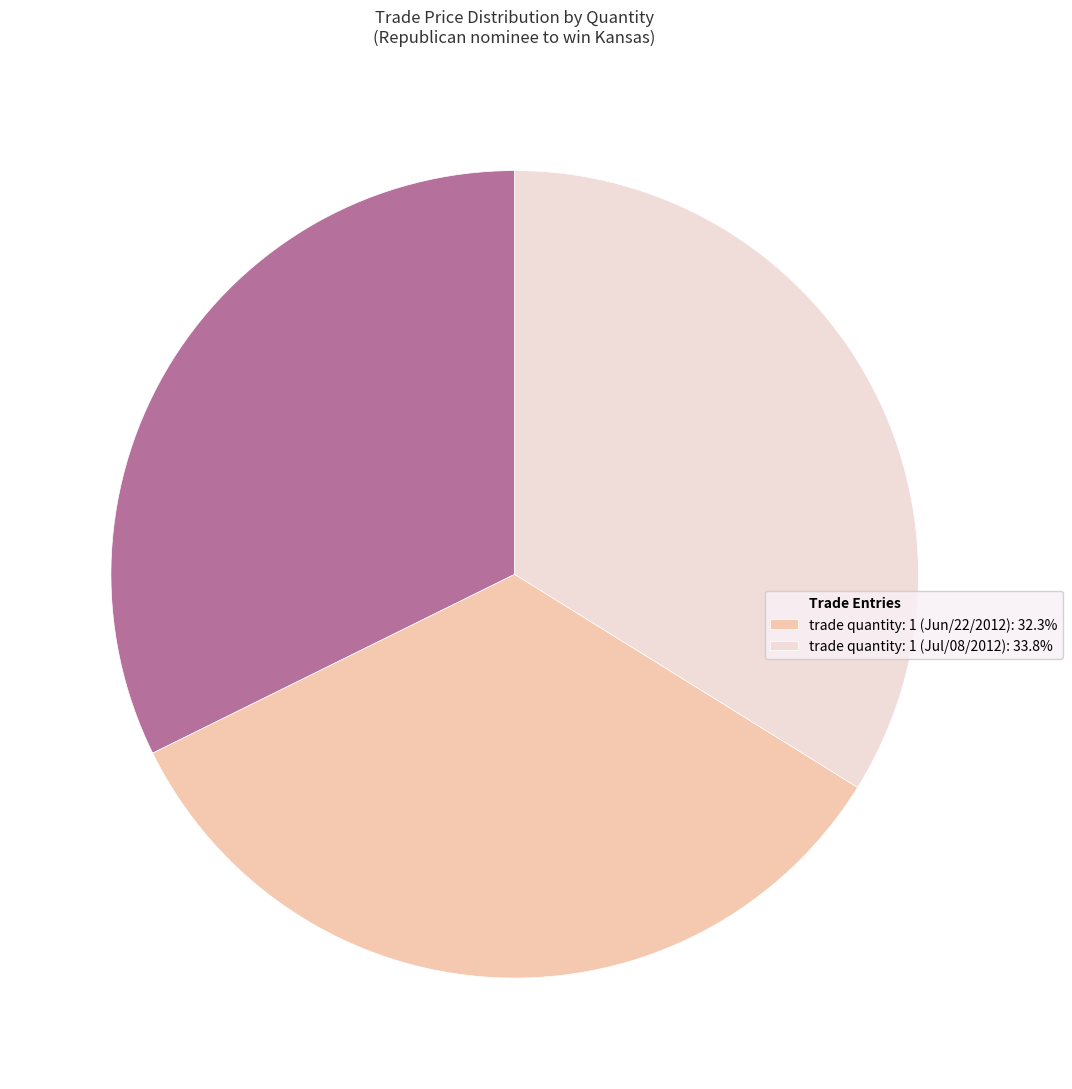

Is there any slice that represents more than half of the pie?

No